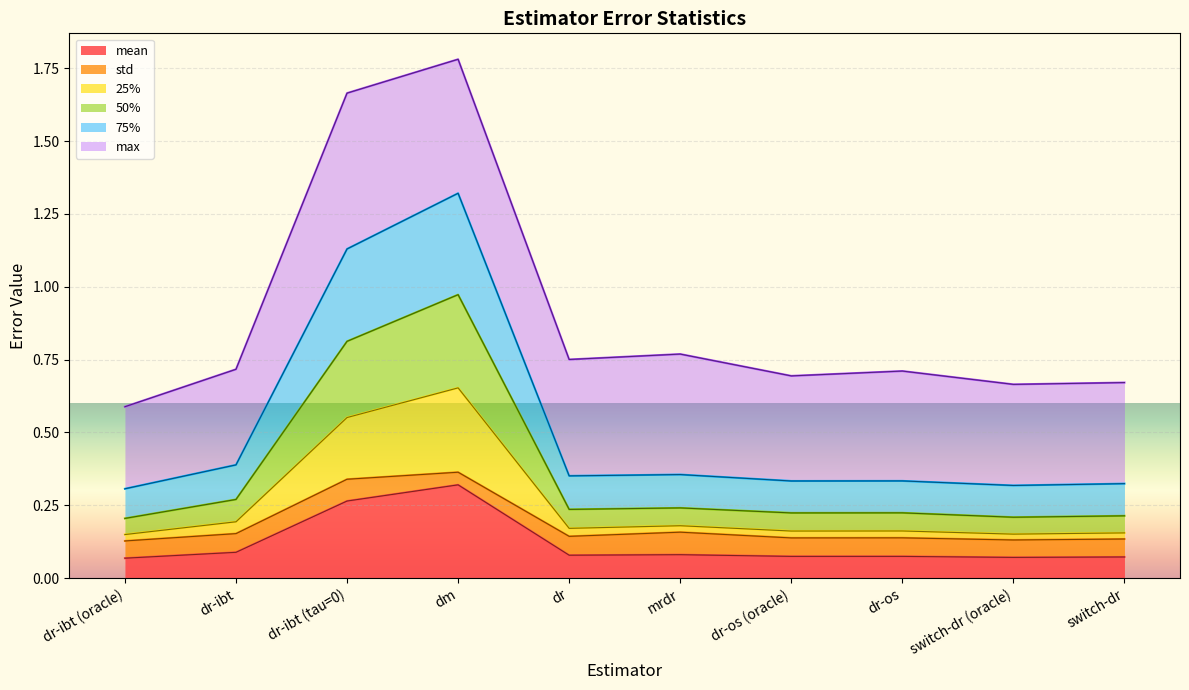

Which category has the highest value in the mean series?

dm